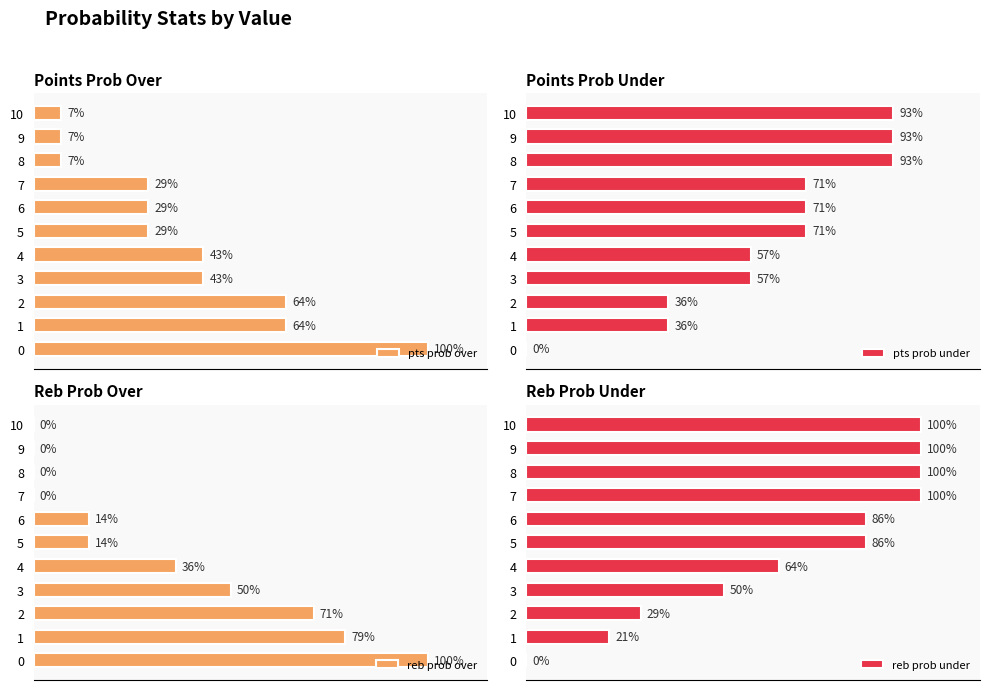

At 4, list the series in order from smallest to largest.

reb prob over, pts prob over, pts prob under, reb prob under